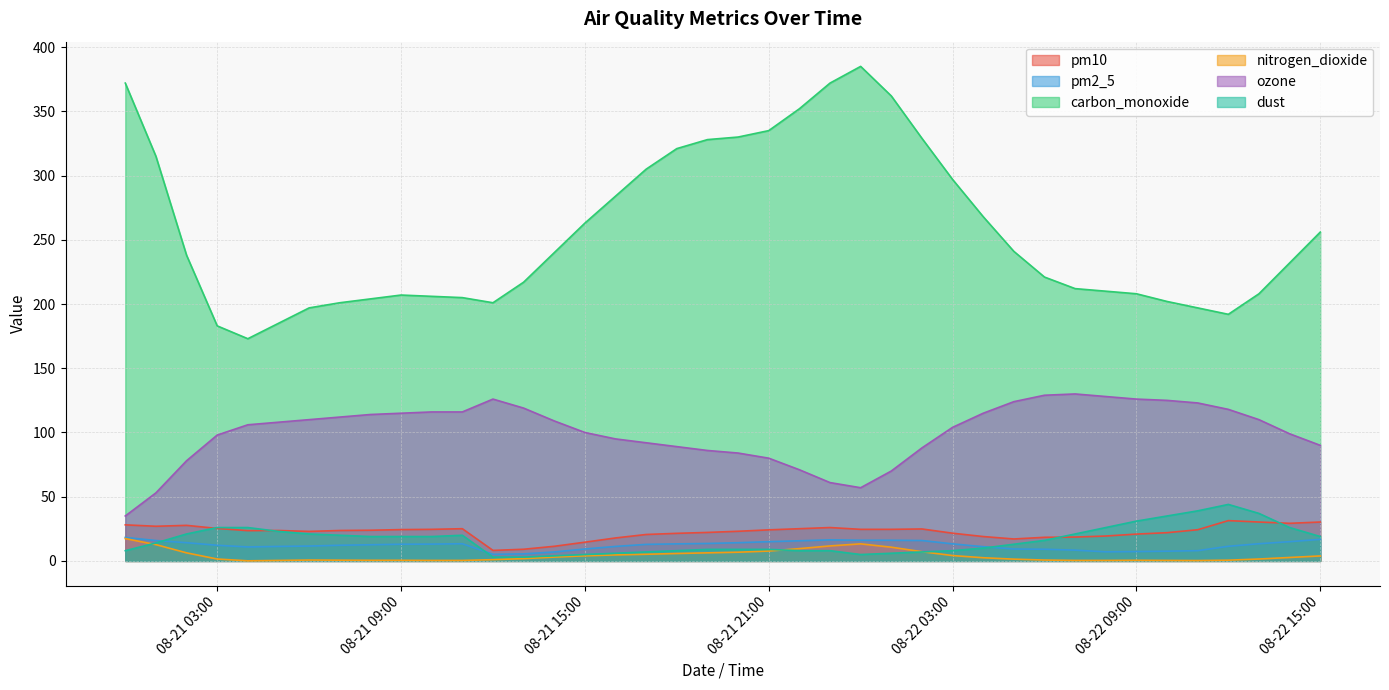

What is the minimum value shown in the chart?

0.1